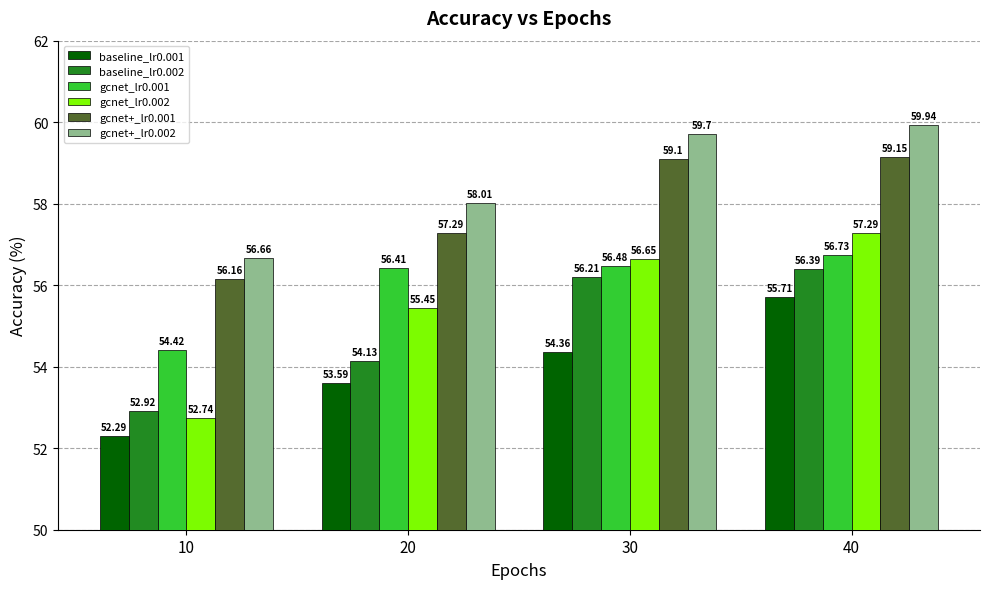

What is the average value of the gcnet_lr0.001 series?

56.0